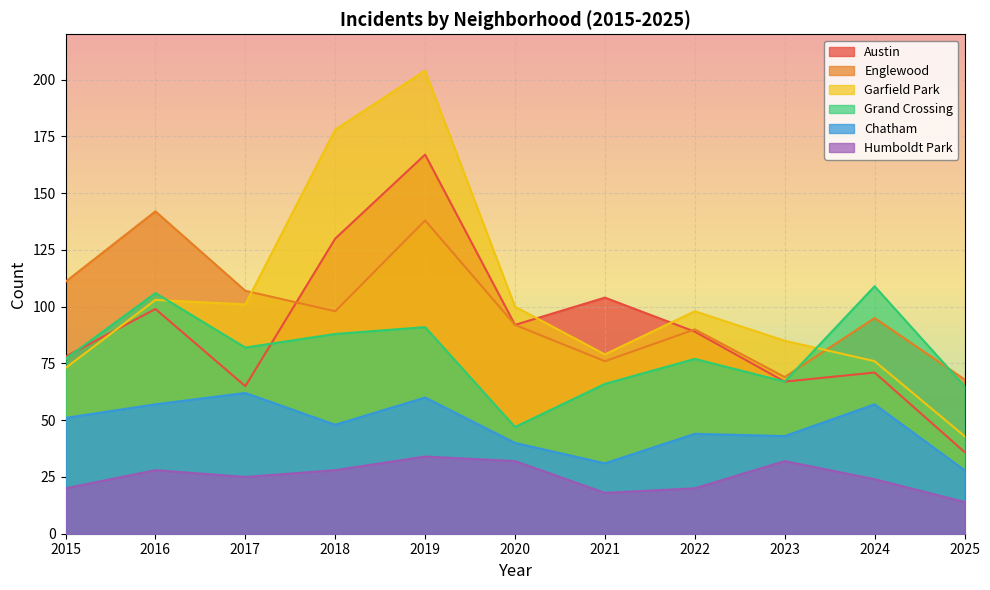

Reading left to right, transcribe all the data shown in this chart.

Austin: 2015=78	2016=99	2017=65	2018=130	2019=167	2020=92	2021=104	2022=89	2023=67	2024=71	2025=36
Englewood: 2015=111	2016=142	2017=107	2018=98	2019=138	2020=92	2021=76	2022=90	2023=69	2024=95	2025=68
Garfield Park: 2015=73	2016=103	2017=101	2018=178	2019=204	2020=100	2021=79	2022=98	2023=85	2024=76	2025=43
Grand Crossing: 2015=77	2016=106	2017=82	2018=88	2019=91	2020=47	2021=66	2022=77	2023=67	2024=109	2025=65
Chatham: 2015=51	2016=57	2017=62	2018=48	2019=60	2020=40	2021=31	2022=44	2023=43	2024=57	2025=28
Humboldt Park: 2015=20	2016=28	2017=25	2018=28	2019=34	2020=32	2021=18	2022=20	2023=32	2024=24	2025=14